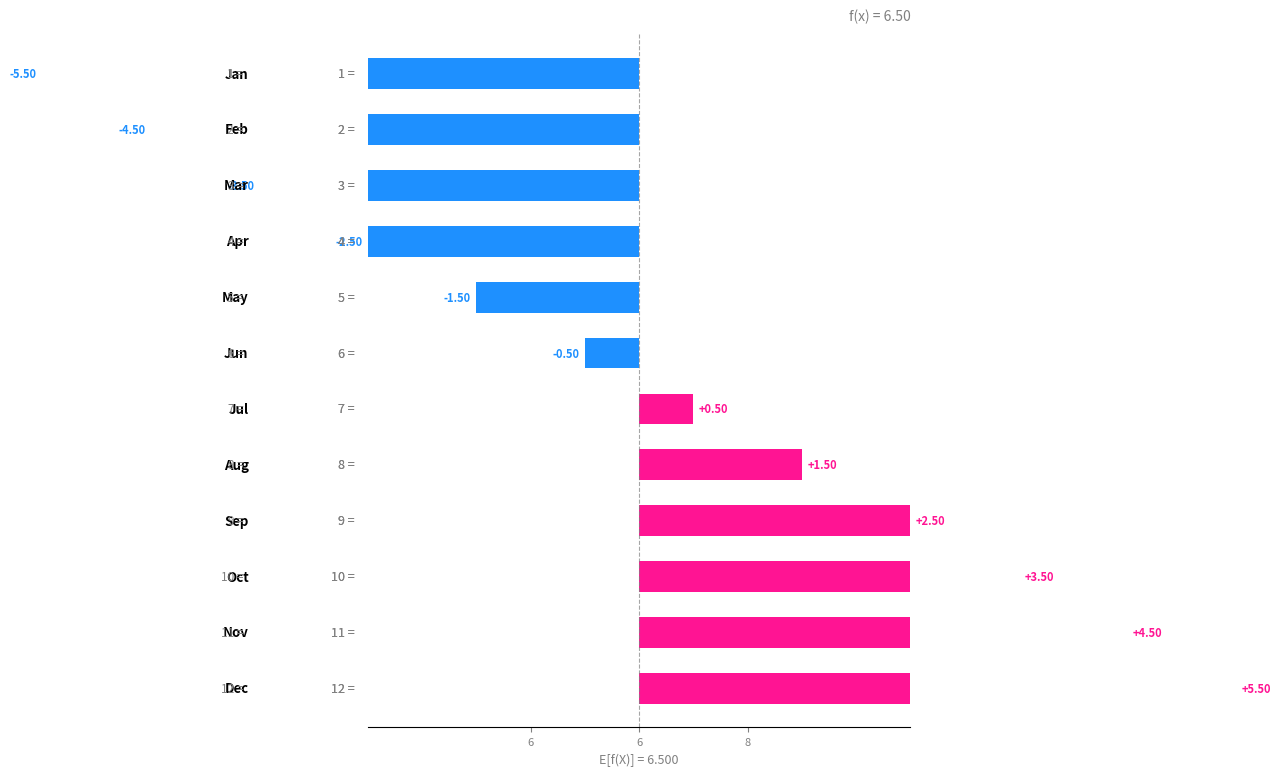

How many positive values are there?

6